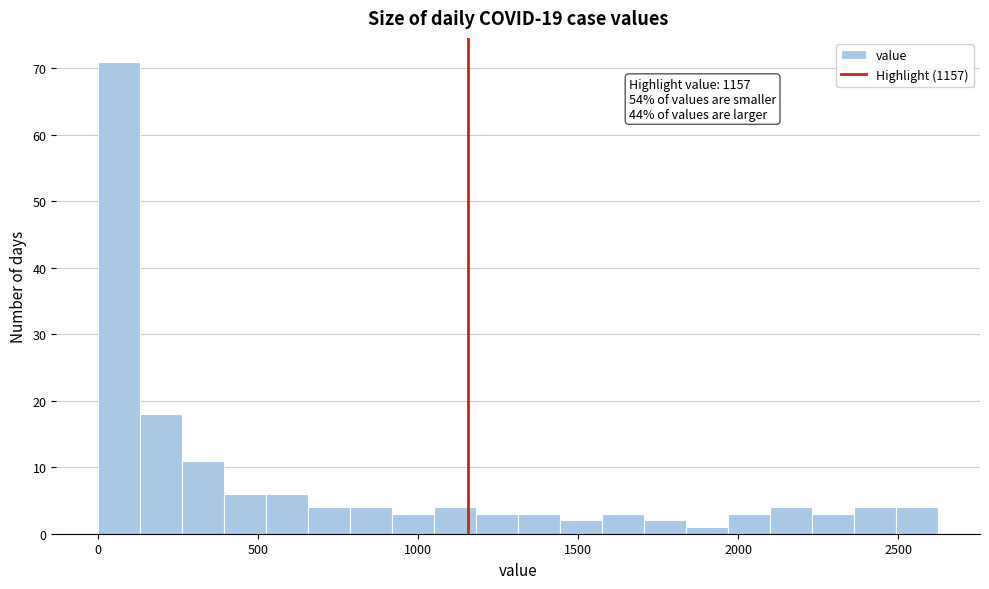

Around what value on the x-axis is the tallest bar? Give the approximate position of its centre, as read against the axis.

50